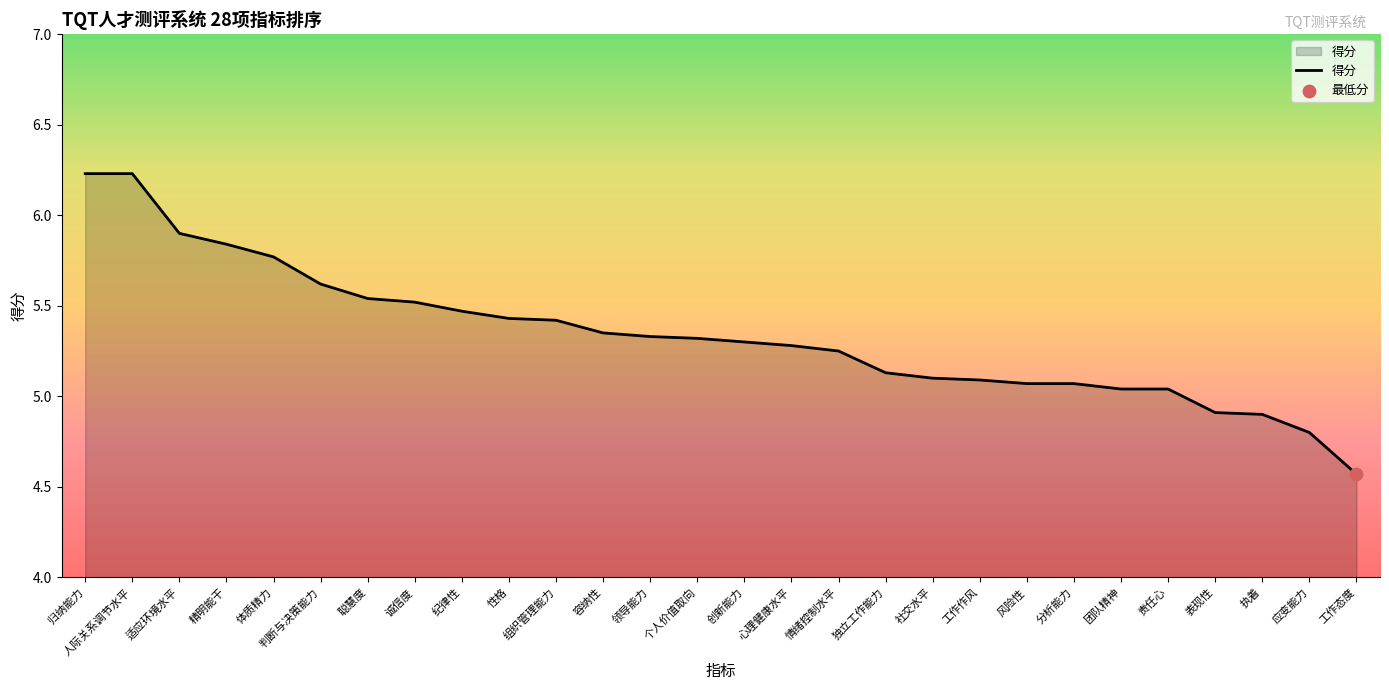

What is the ratio of the value at 归纳能力 to the value at 个人价值取向?

1.2